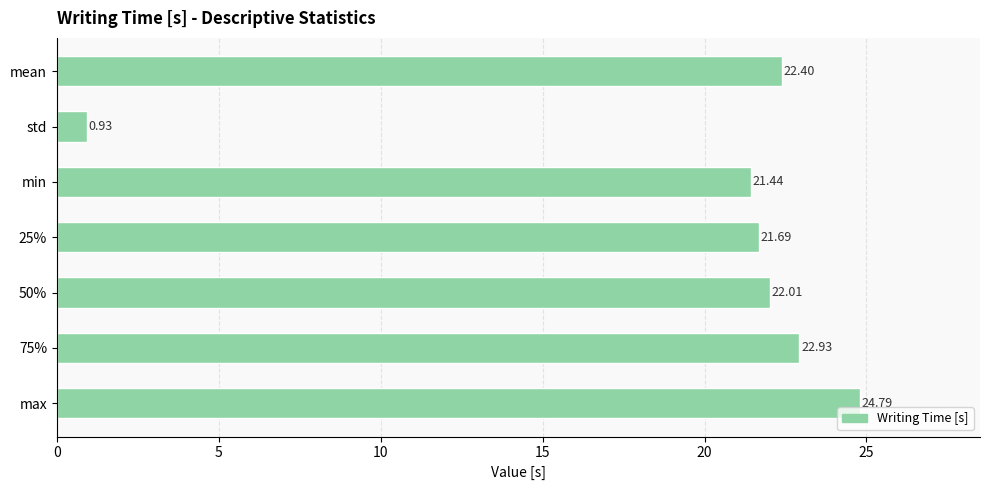

Where is the data nearest to the value 12?

min